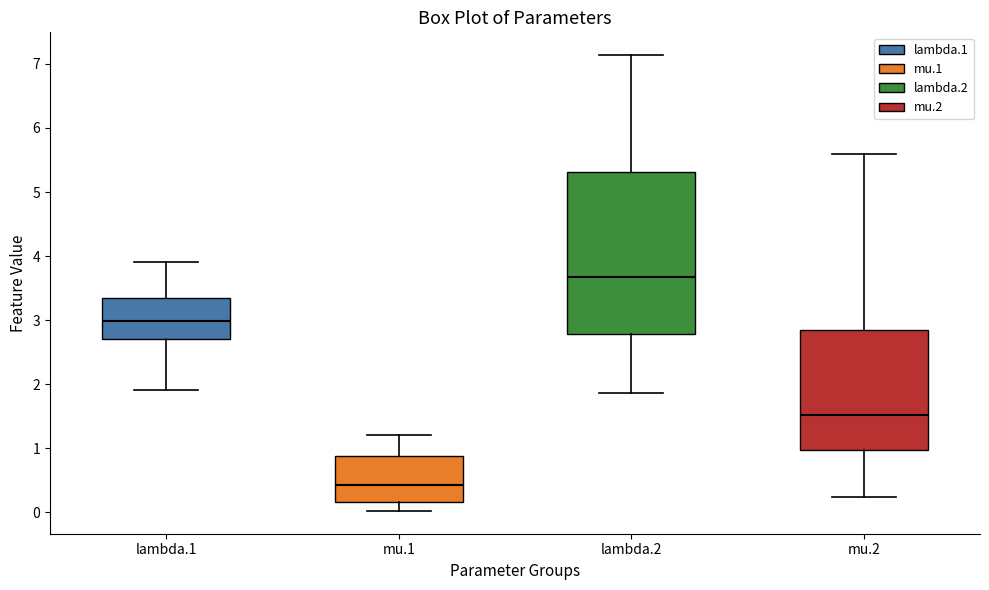

Which box is the tallest, from its lower edge to its upper edge?

lambda.2